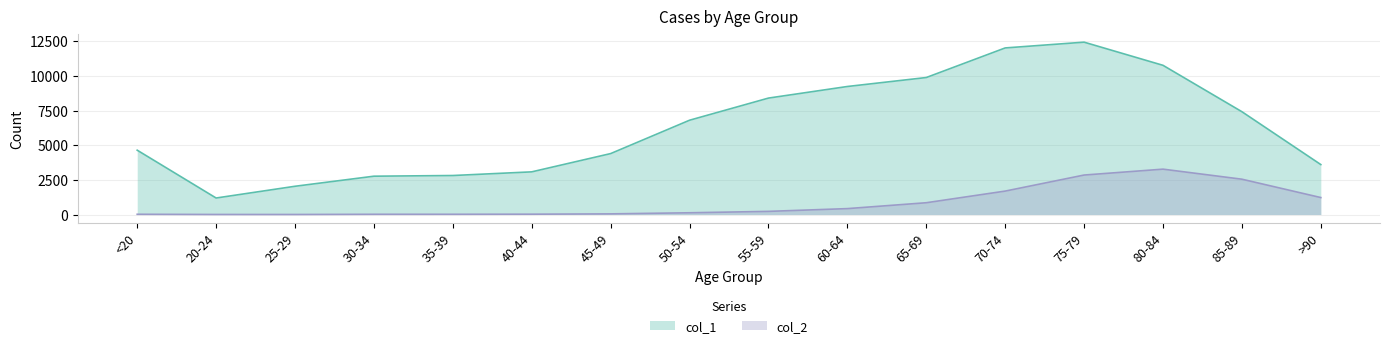

At which category does col_2 reach its first local valley?

25-29